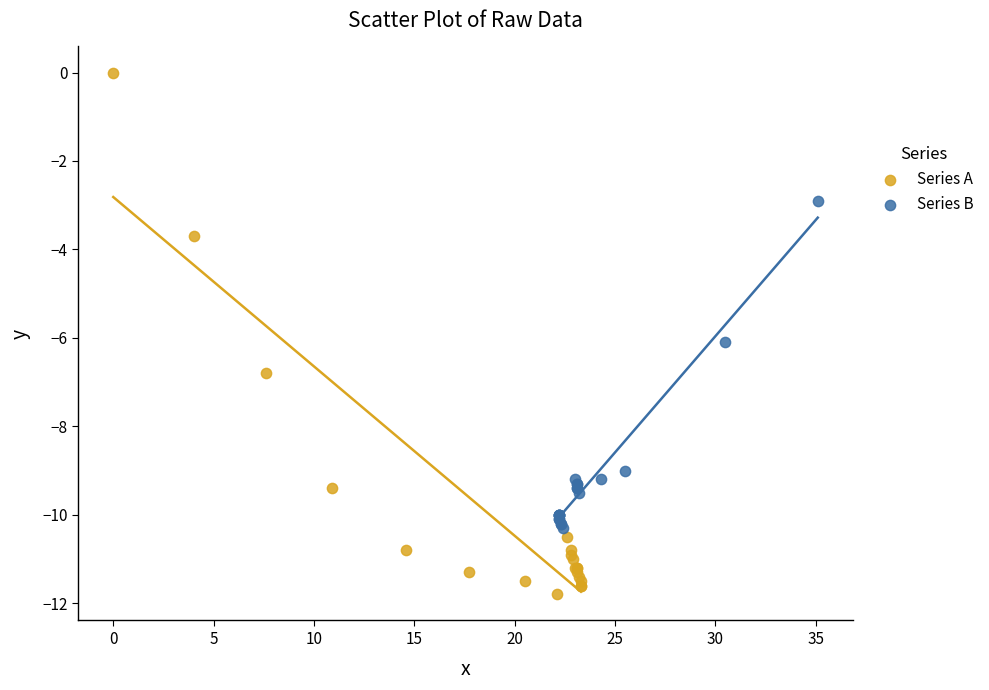

Which series contains the lowest Y value?

Series A